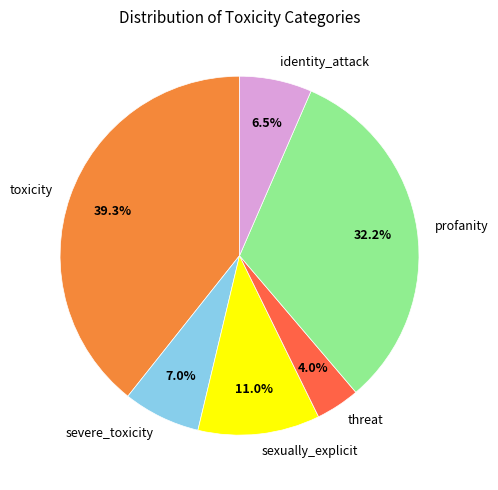

Does threat represent more than half of the total?

No